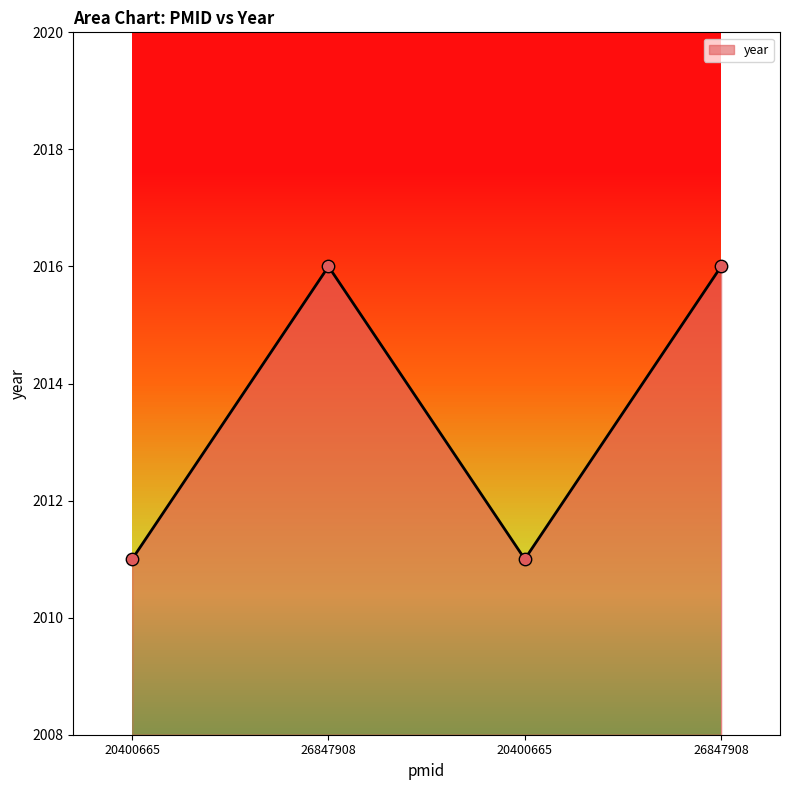

What is the ratio of the value at 20400665 to the value at 20400665?

1.0